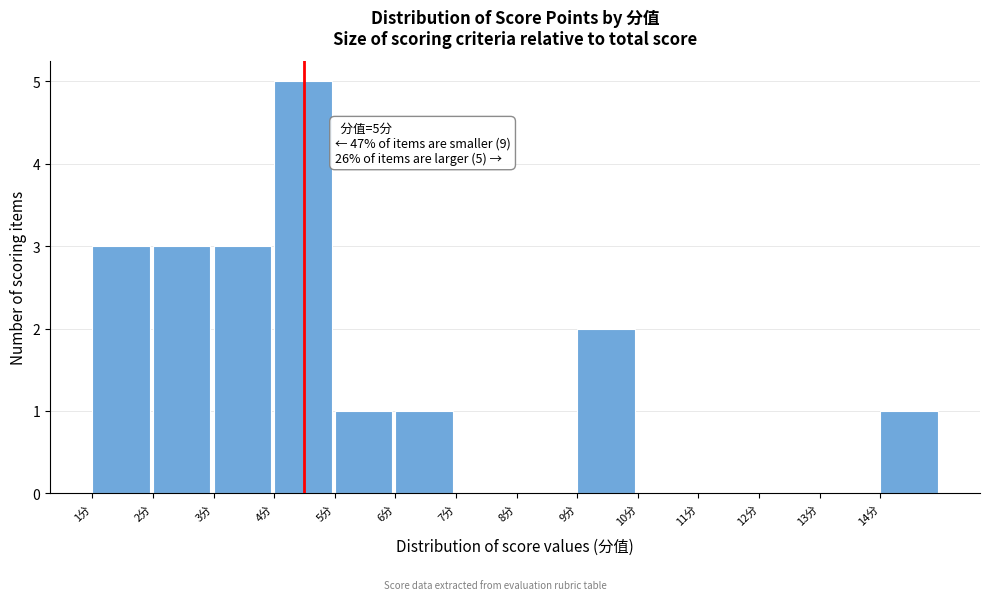

Reading right to left, extract all data points from this chart.

14分=1	13分=0	12分=0	11分=0	10分=0	9分=2	8分=0	7分=0	6分=1	5分=1	4分=5	3分=3	2分=3	1分=3